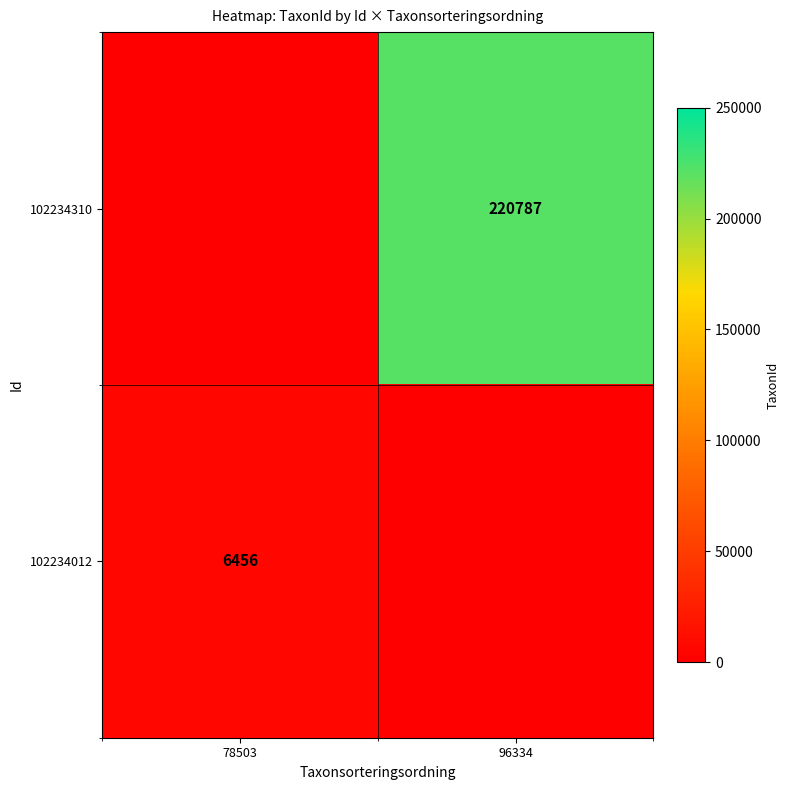

True or false: 102234012 has a value of 9953 at 78503.

False